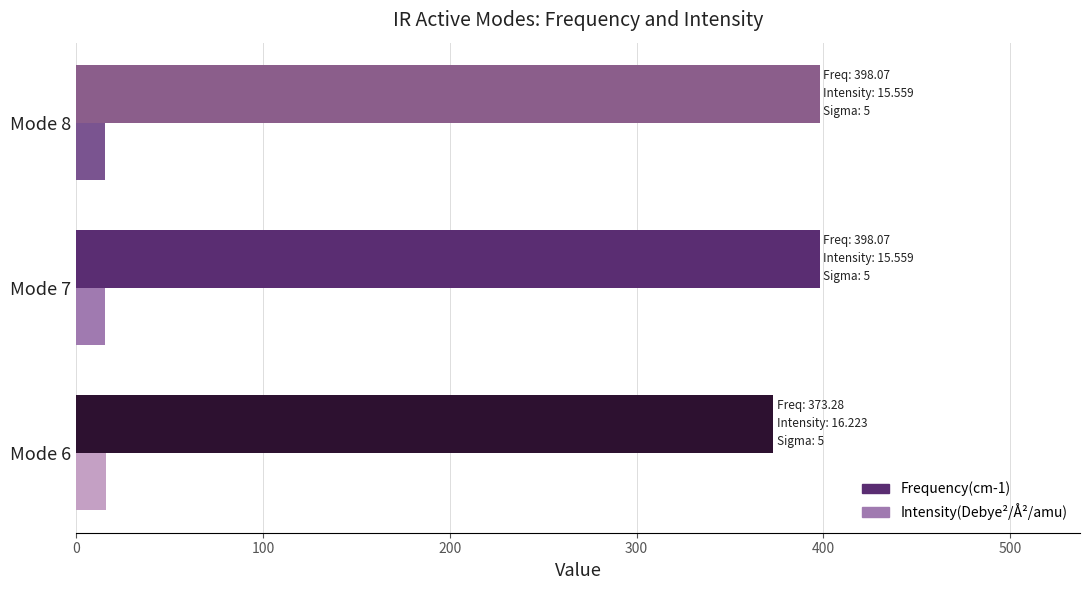

What is the greatest value displayed?

398.1